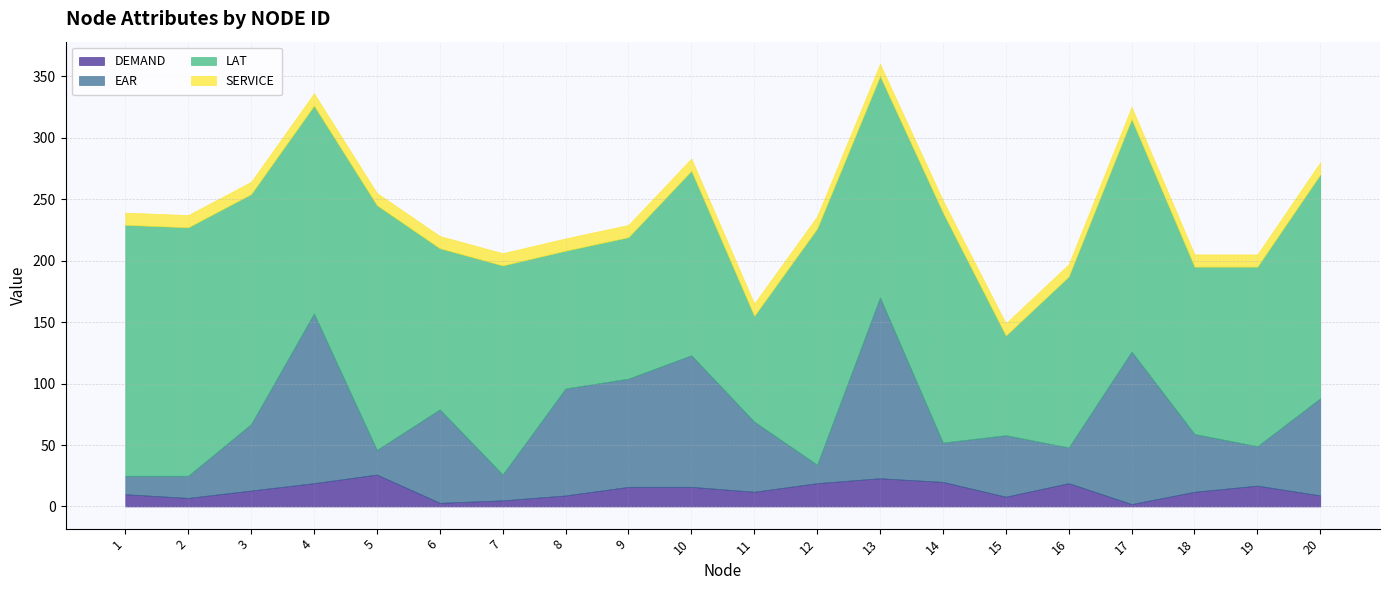

The value of EAR at 20 is 42. True or false?

False